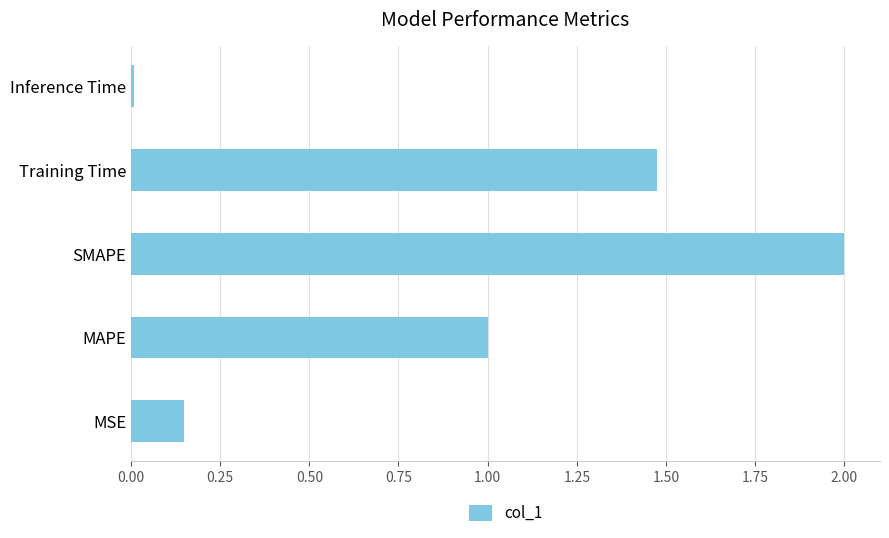

What is the greatest value displayed?

2.0